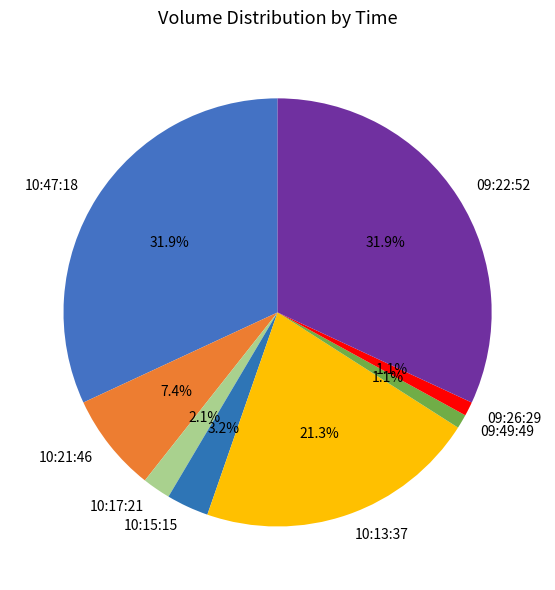

To the nearest percent, what percentage of the pie is 09:22:52?

32%